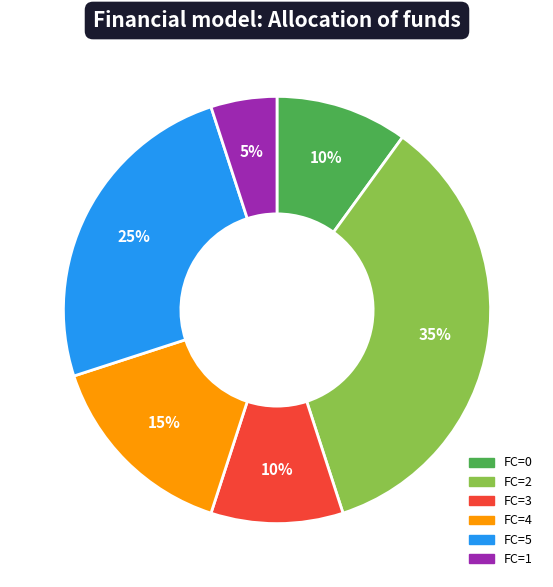

To the nearest percent, what is the difference between the largest and smallest slice percentages?

30%